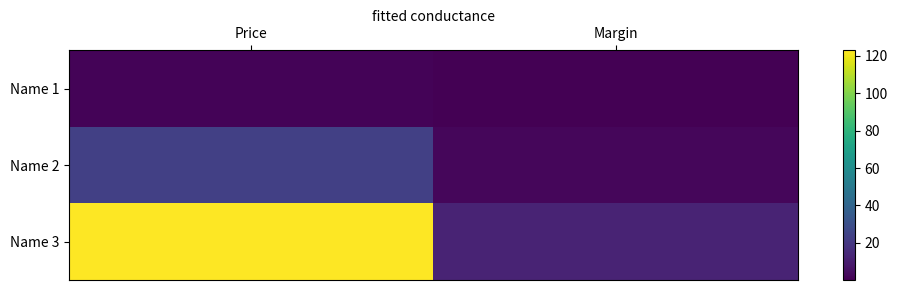

List the series in order of their overall mean, highest first.

Name 3, Name 2, Name 1